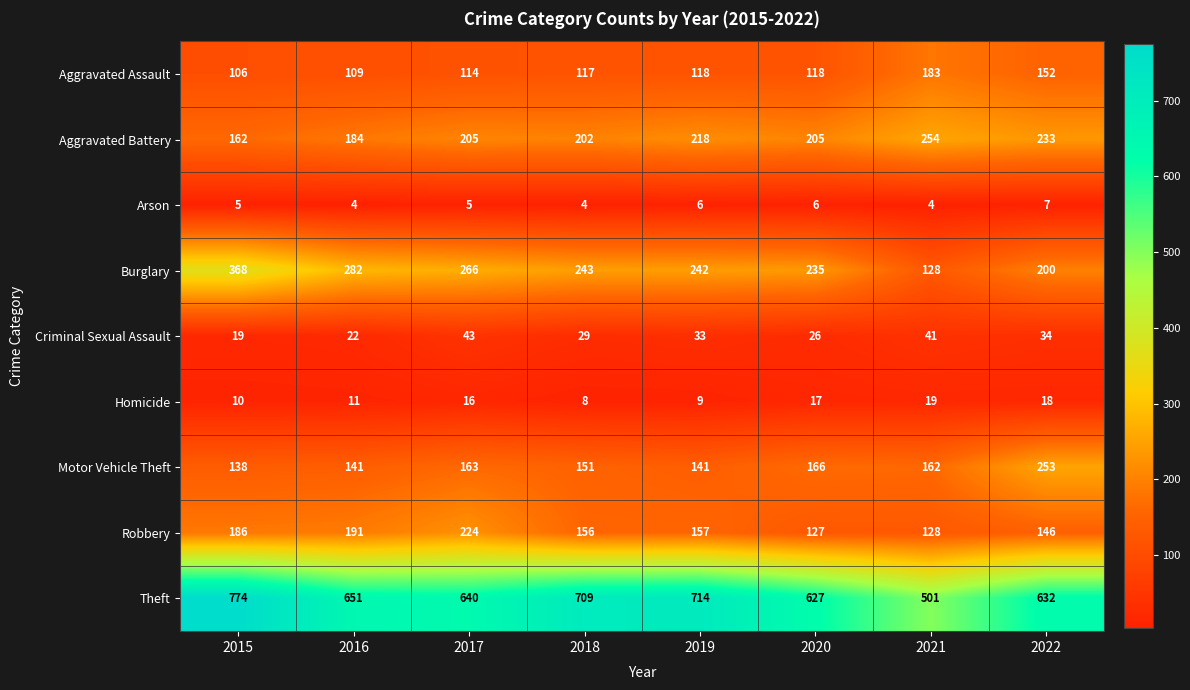

Which series has the largest range (max minus min)?

Theft